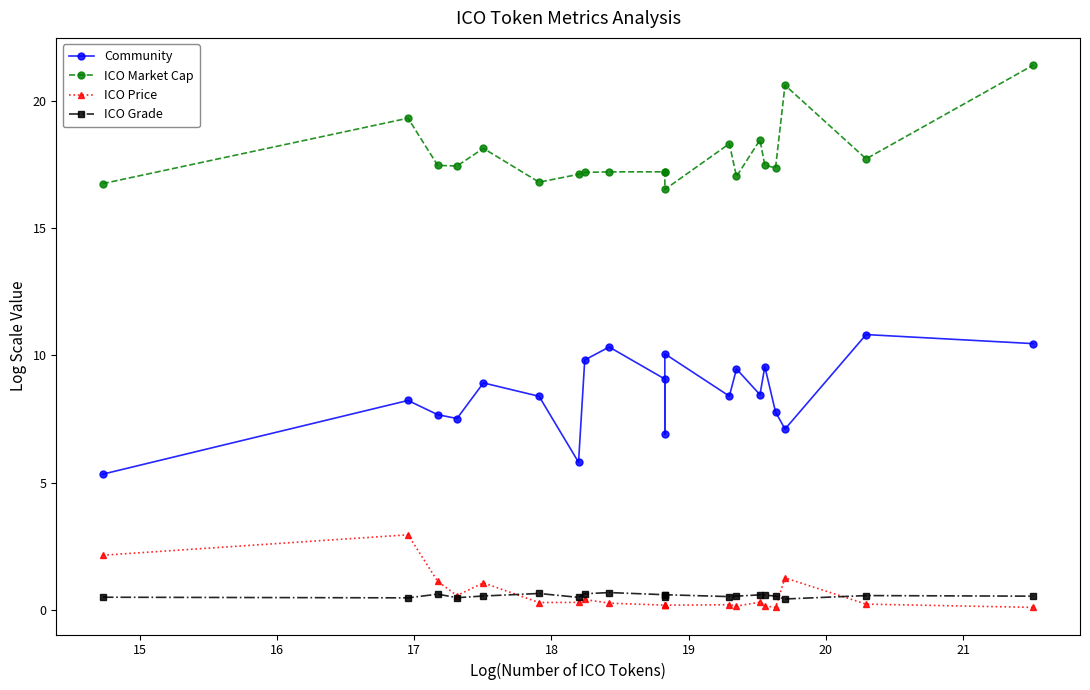

What is the average value of the ICO Price series?

0.6